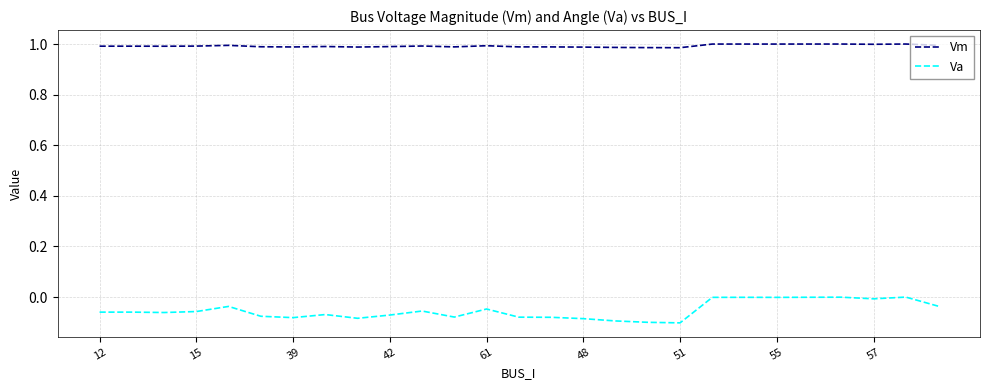

Which series has the widest spread of values?

Va